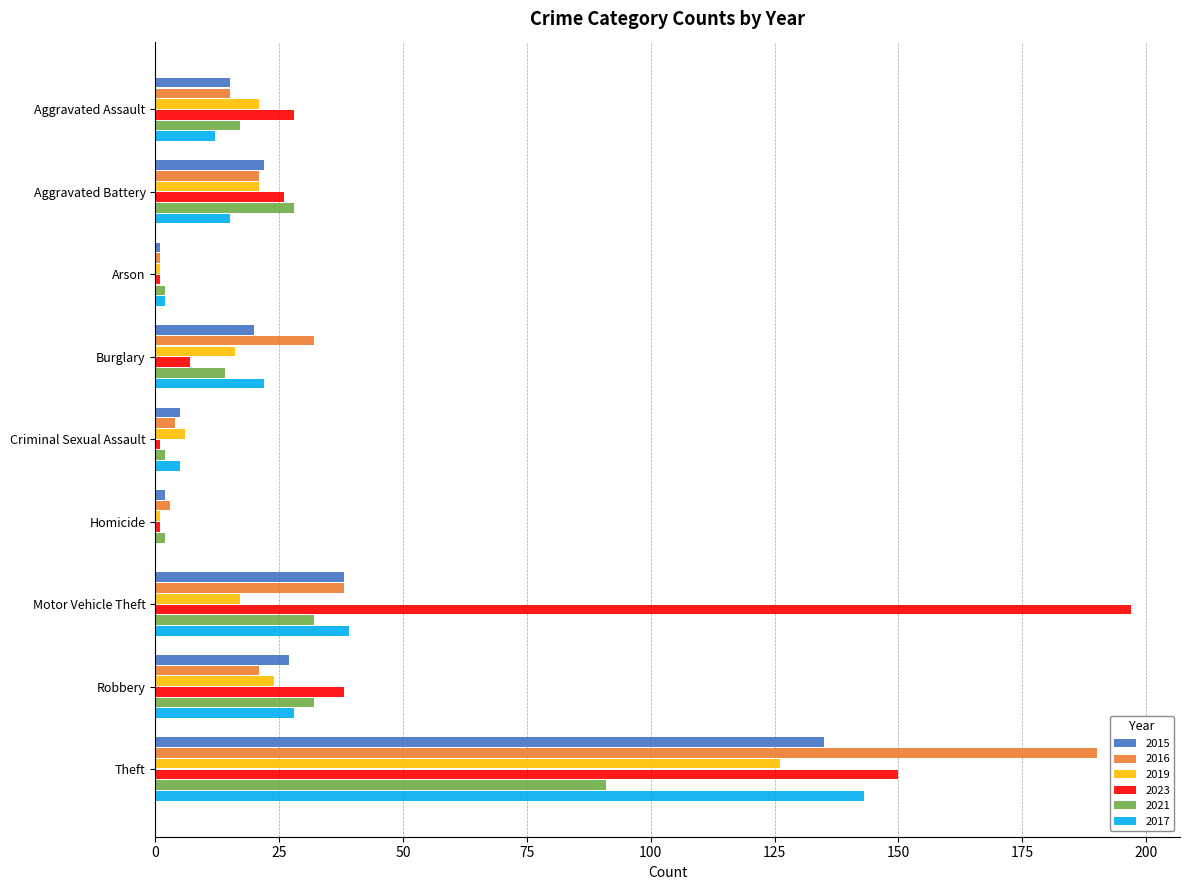

Is it true that 2015 equals 1 at Arson?

True